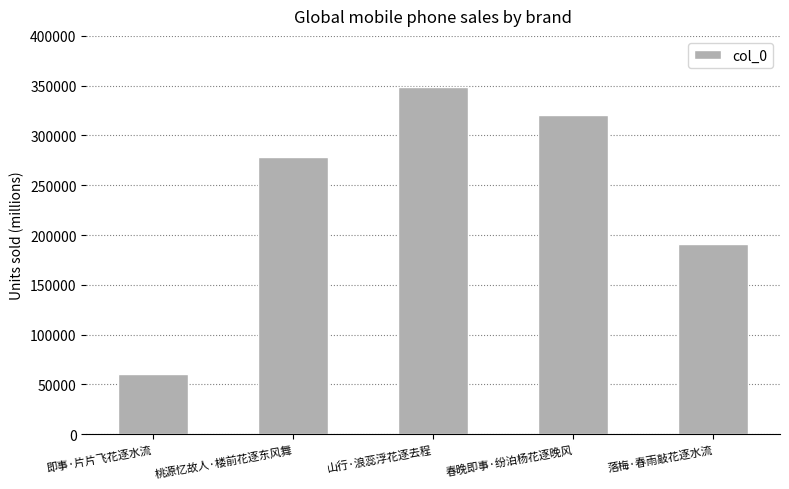

Which has a higher value, 桃源忆故人·楼前花逐东风舞 or 即事·片片飞花逐水流?

桃源忆故人·楼前花逐东风舞